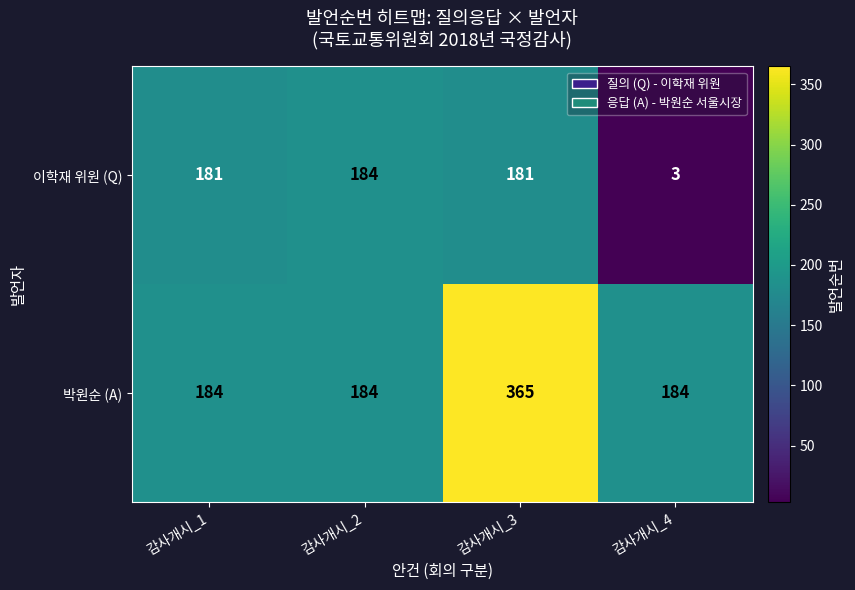

Is it true that 이학재 위원 (Q) equals 274 at 감사개시_3?

False